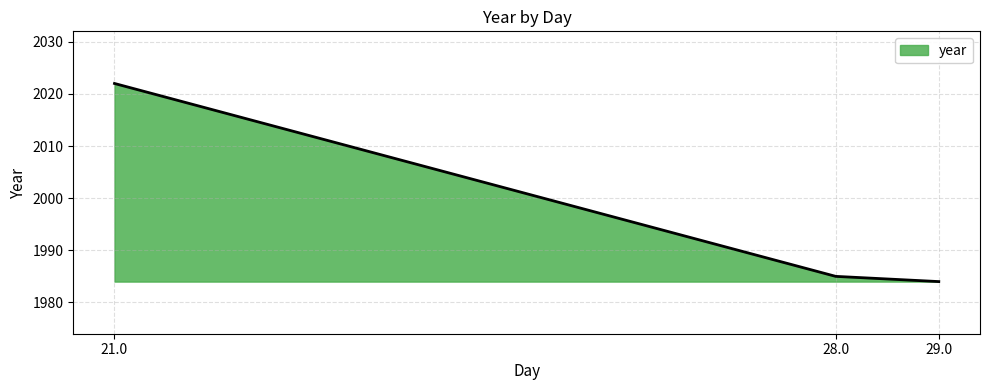

True or false: the data shows 2022 at 21.0.

True